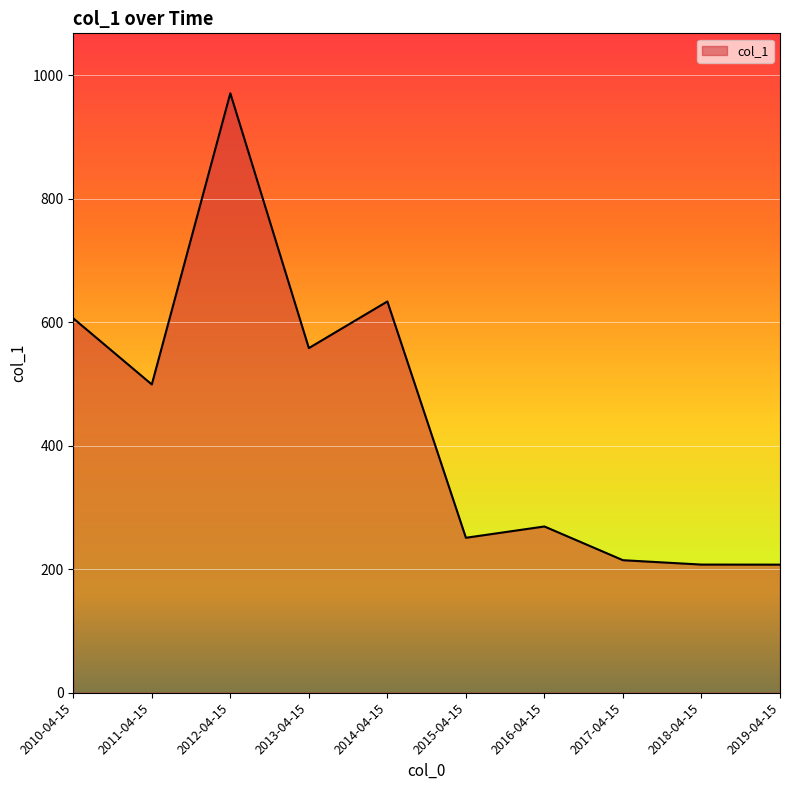

At which label is the value closest to 589?

2010-04-15